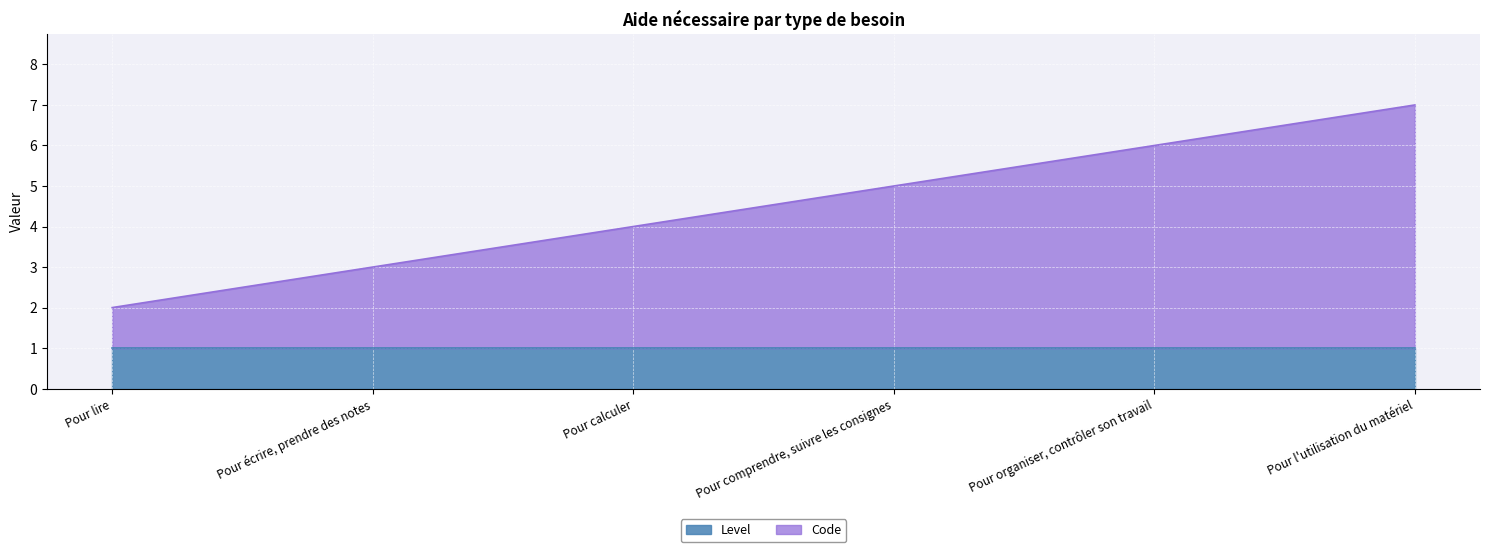

Reading right to left, extract all data points from this chart.

Pour l'utilisation du matériel=7	Pour organiser, contrôler son travail=6	Pour comprendre, suivre les consignes=5	Pour calculer=4	Pour écrire, prendre des notes=3	Pour lire=2